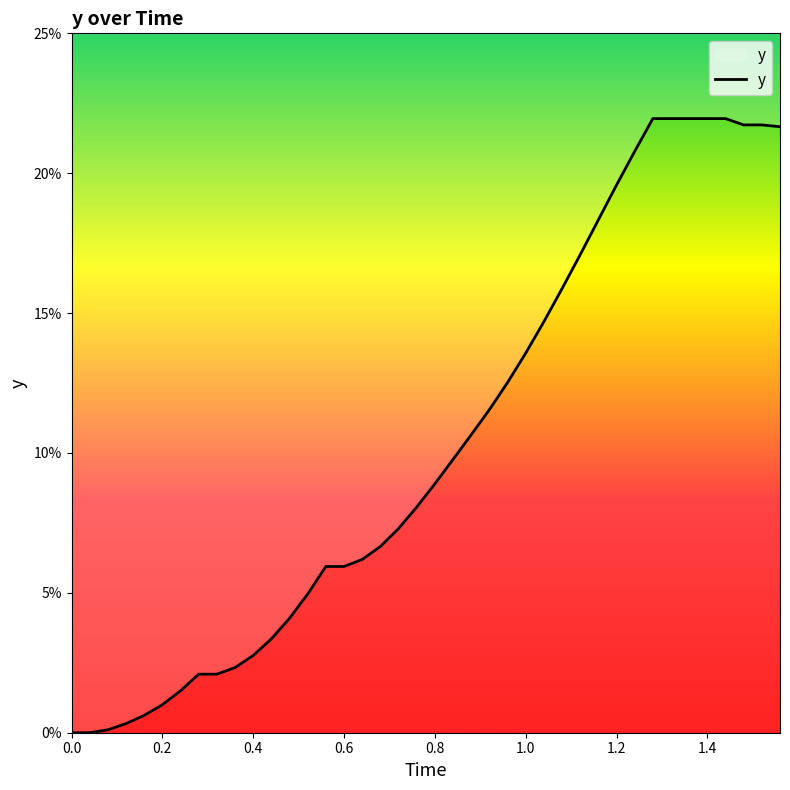

True or false: the data has more than 1 interior local peaks.

False